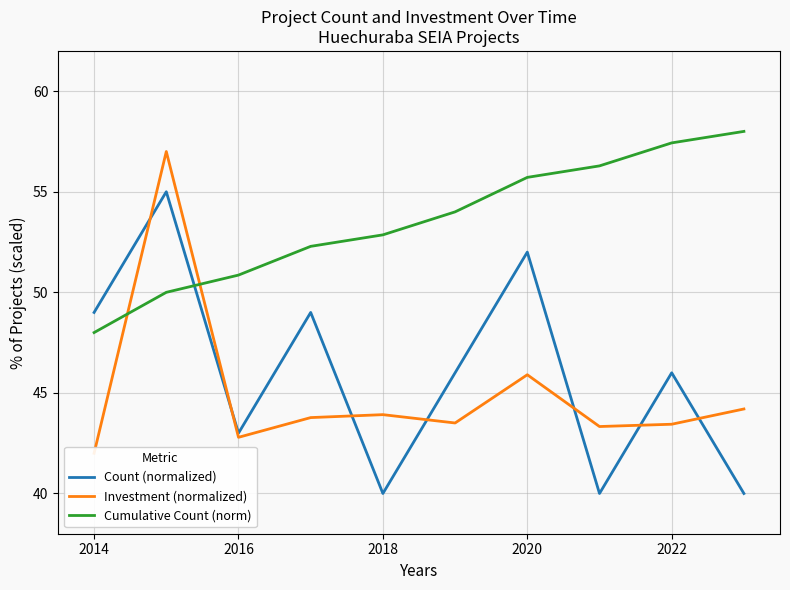

At which label does Cumulative Count (norm) reach its minimum?

2014